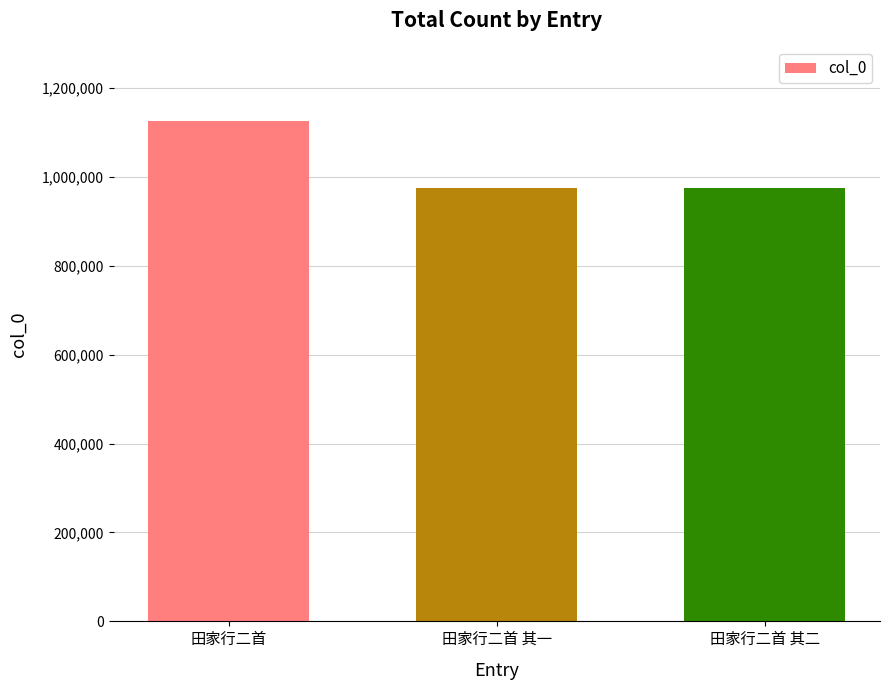

Approximately how many times larger is the value at 田家行二首 compared to 田家行二首 其一?

1.2